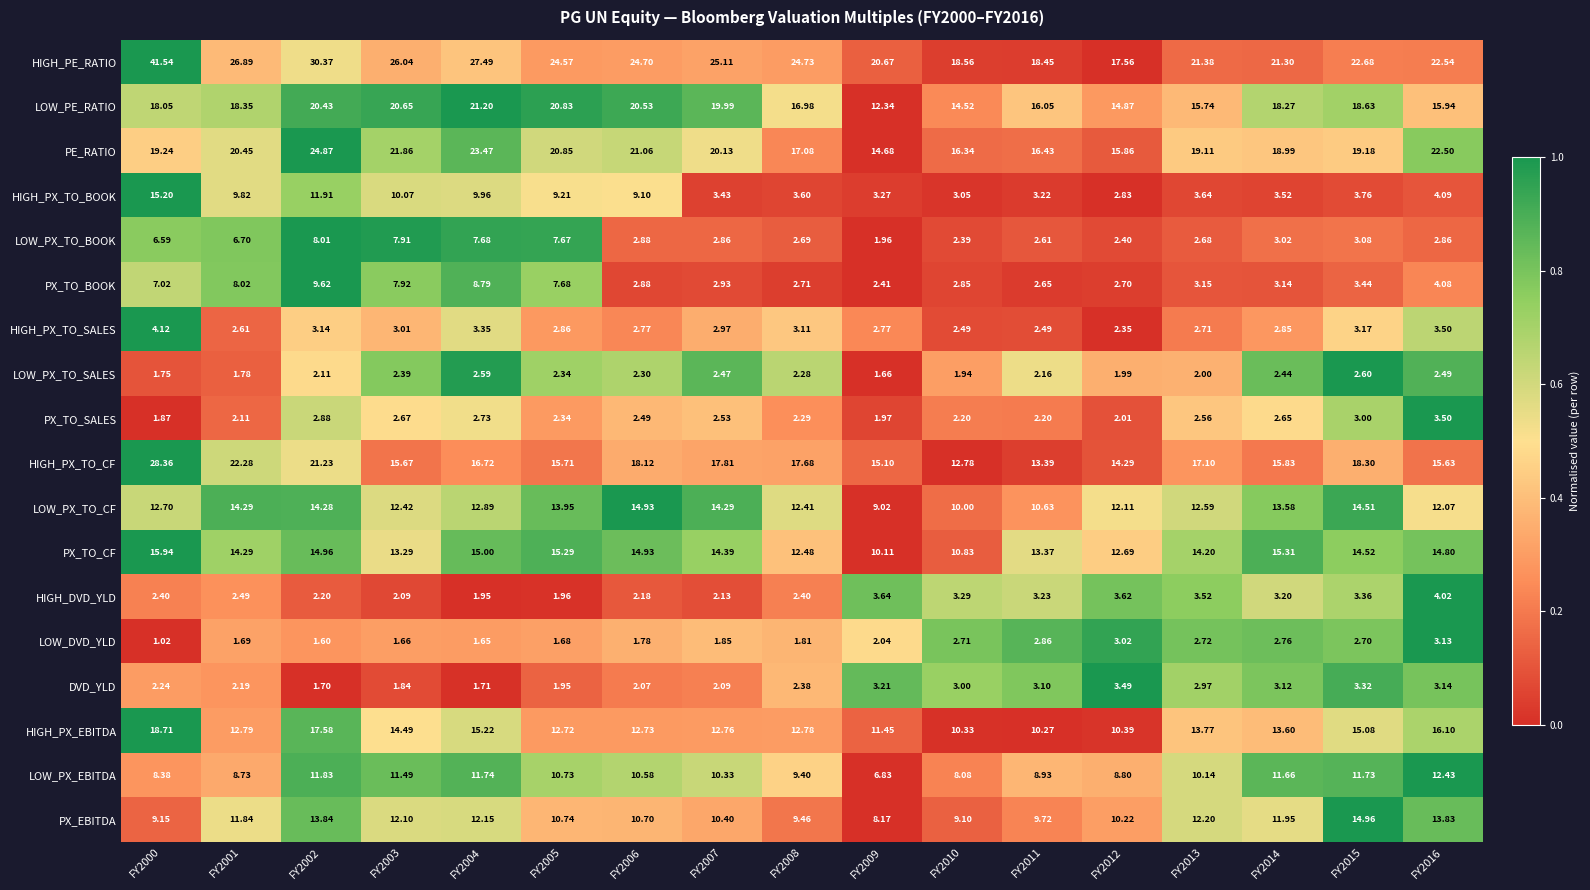

What is the total value across all series at FY2011?

141.8